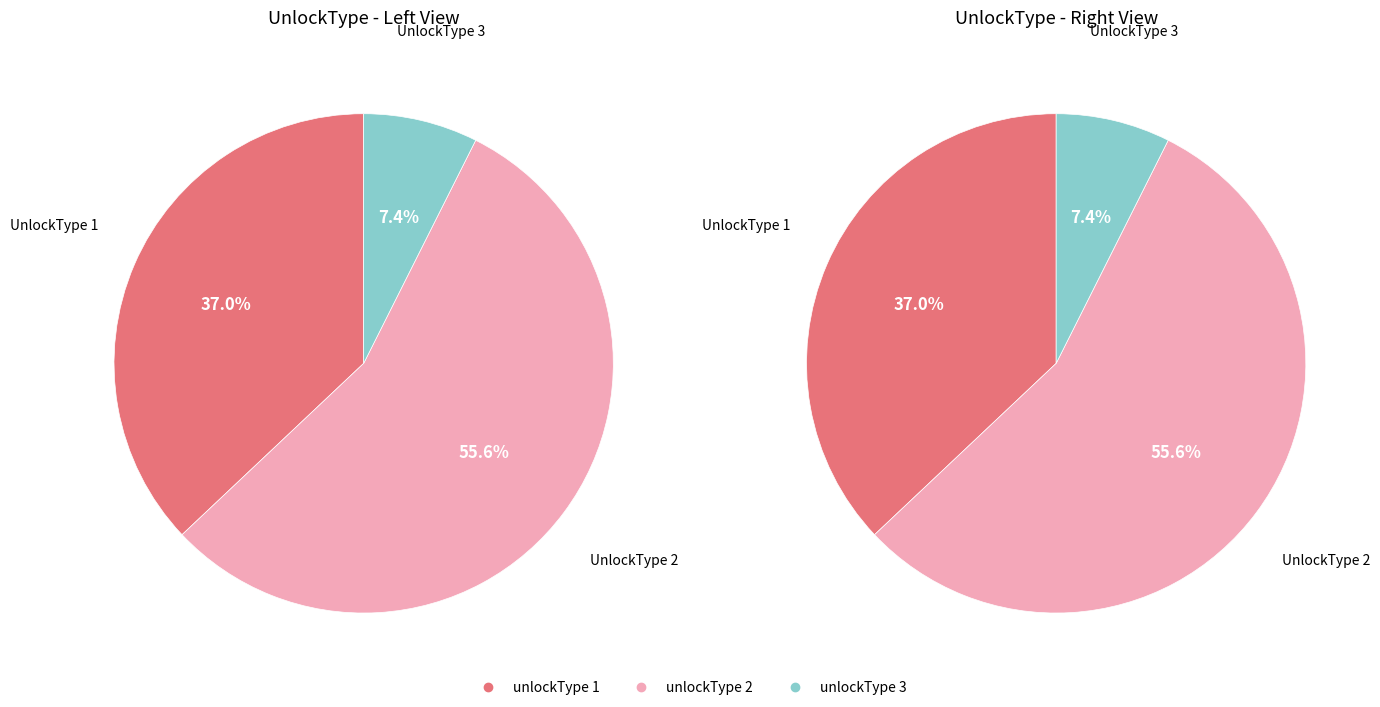

What is the change in value from unlockType 2 to unlockType 3?

-14